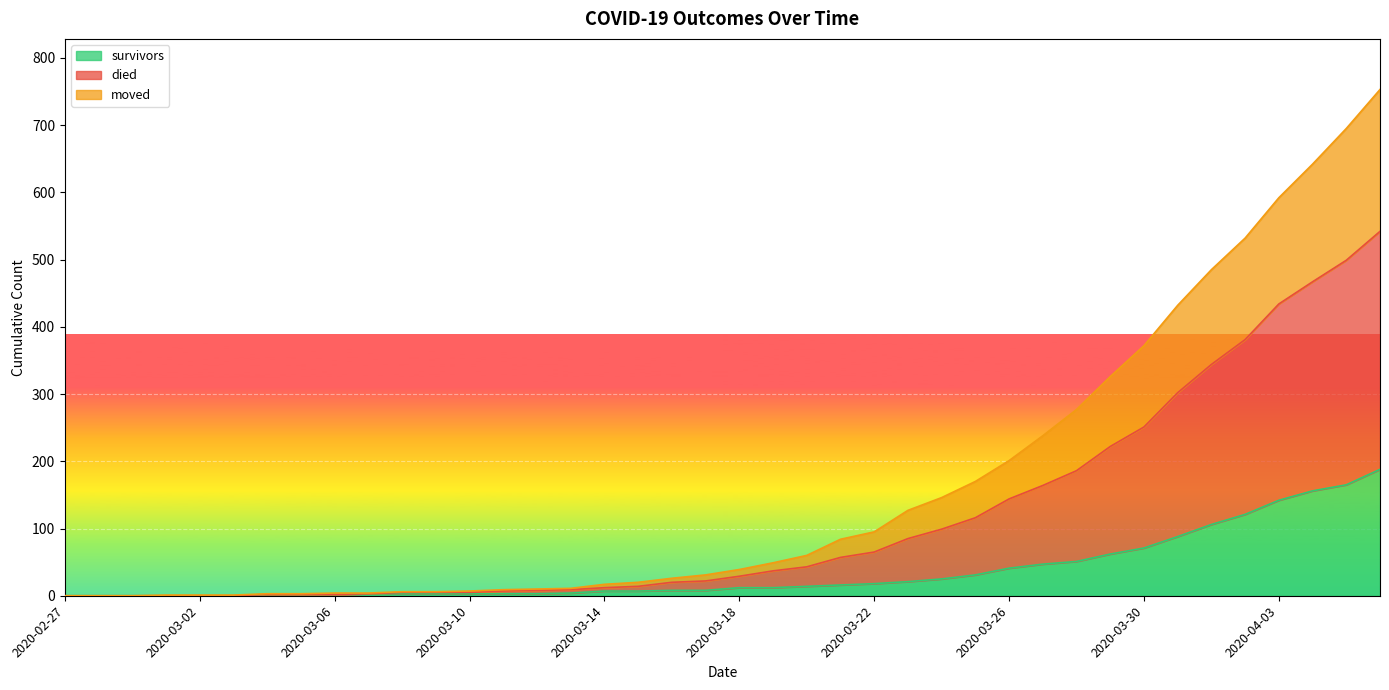

Which category has the highest value in the moved series?

2020-04-06